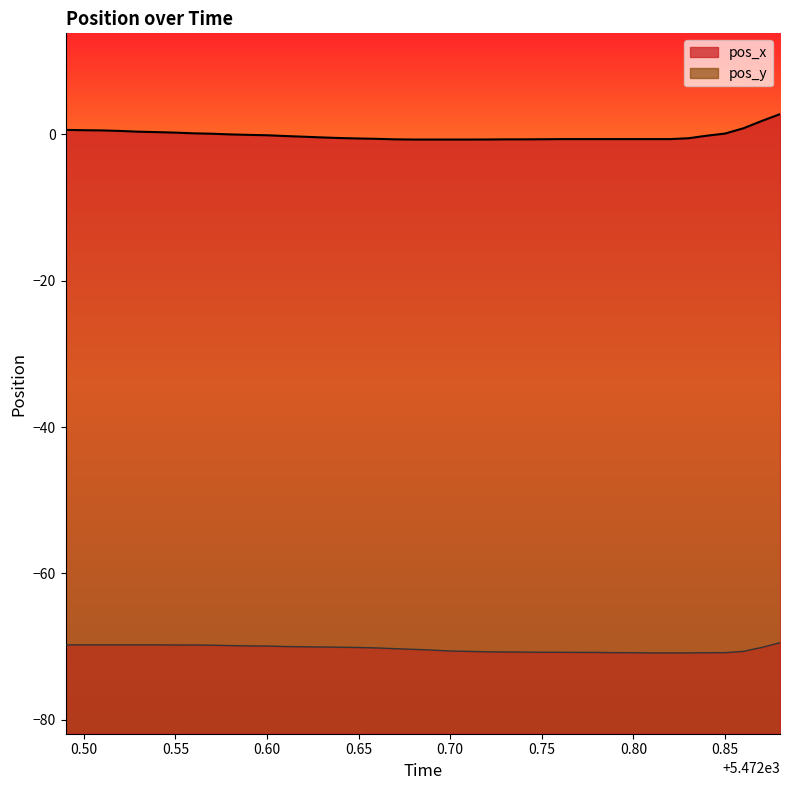

The value of pos_y at 0.70 is -19.5. True or false?

False